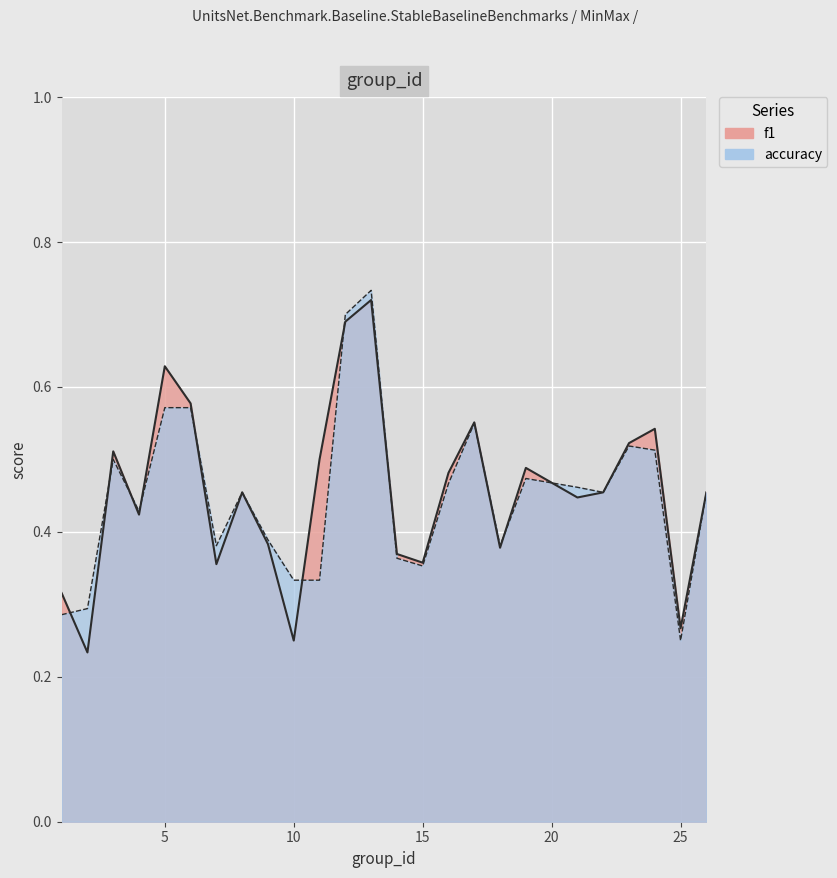

At which category does f1 reach its first local valley?

2